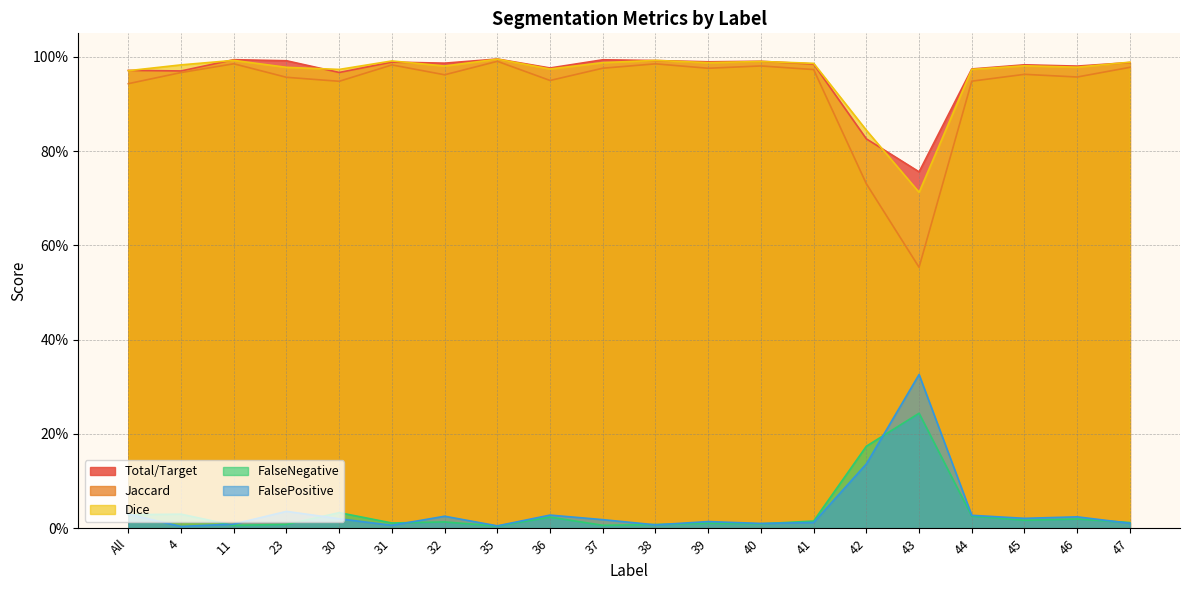

What is the approximate value of Total/Target at 36?

1.0